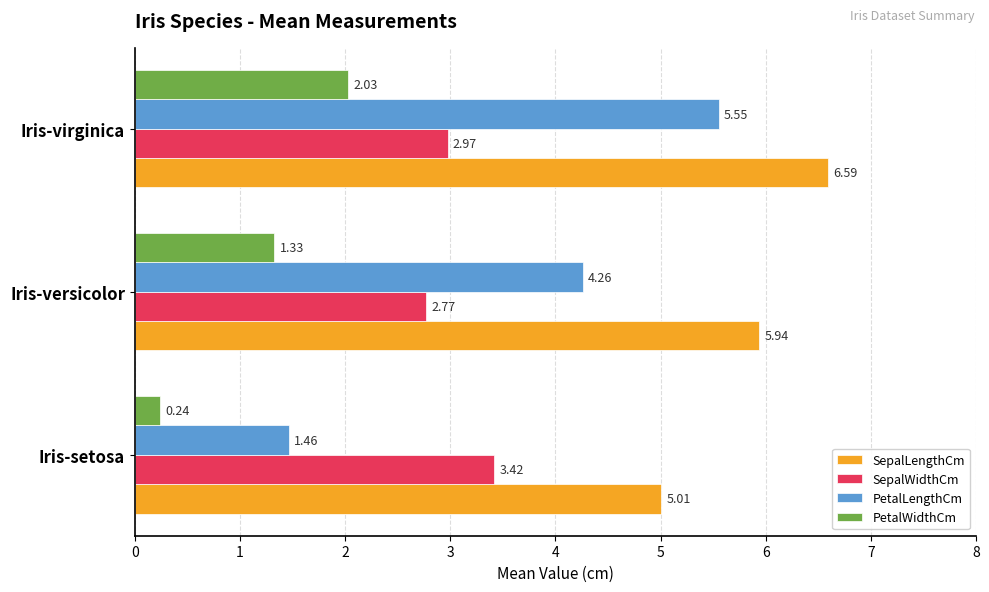

Rank the series by their average value, from lowest to highest.

PetalWidthCm, SepalWidthCm, PetalLengthCm, SepalLengthCm